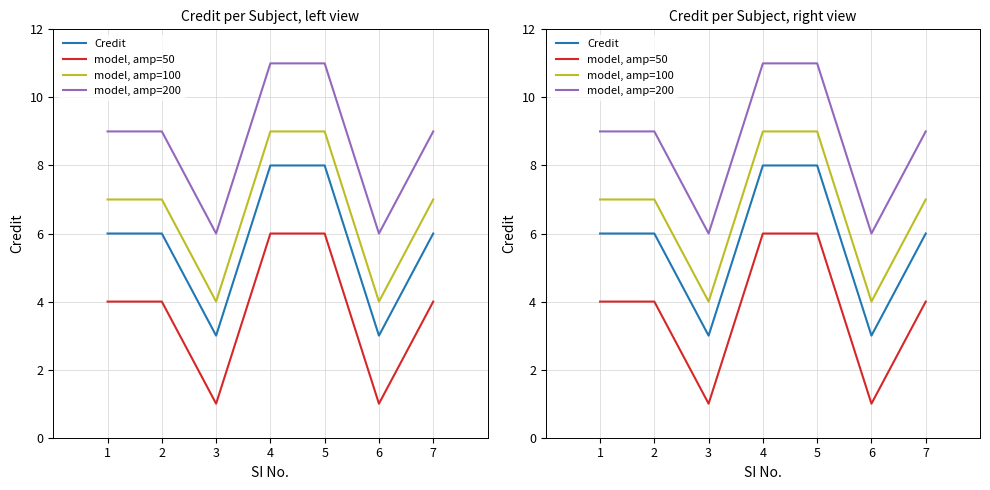

What are all the series names shown in the legend?

Credit, model, amp=50, model, amp=100, model, amp=200